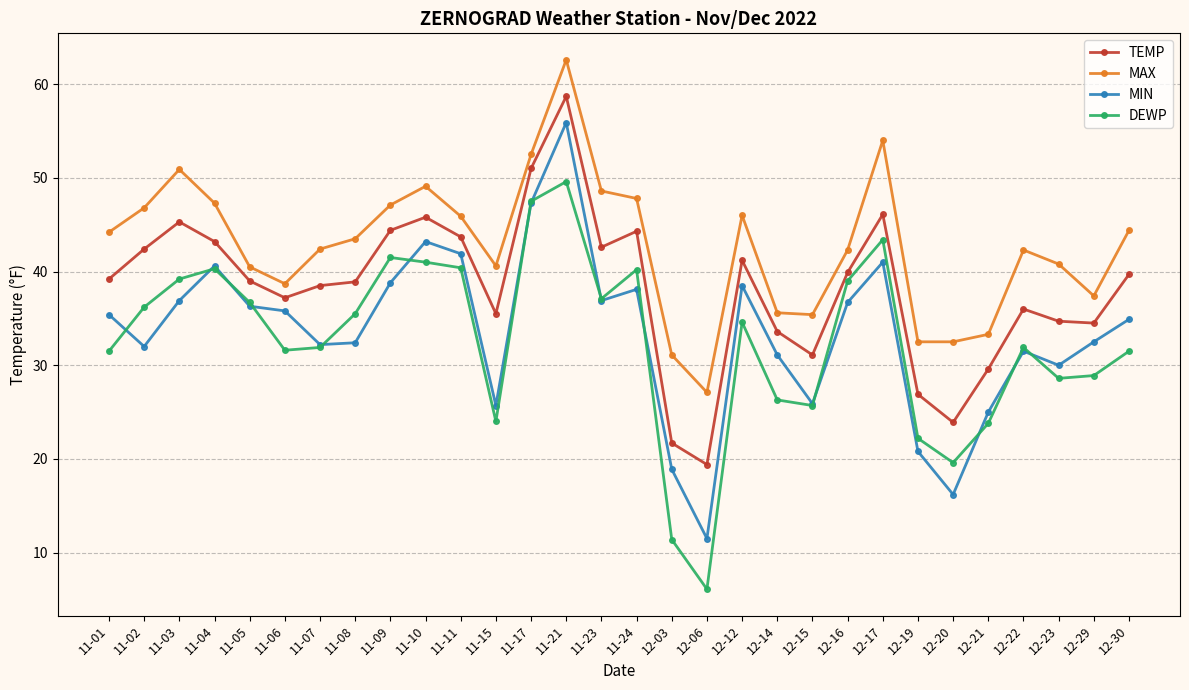

Which series has the widest spread of values?

MIN